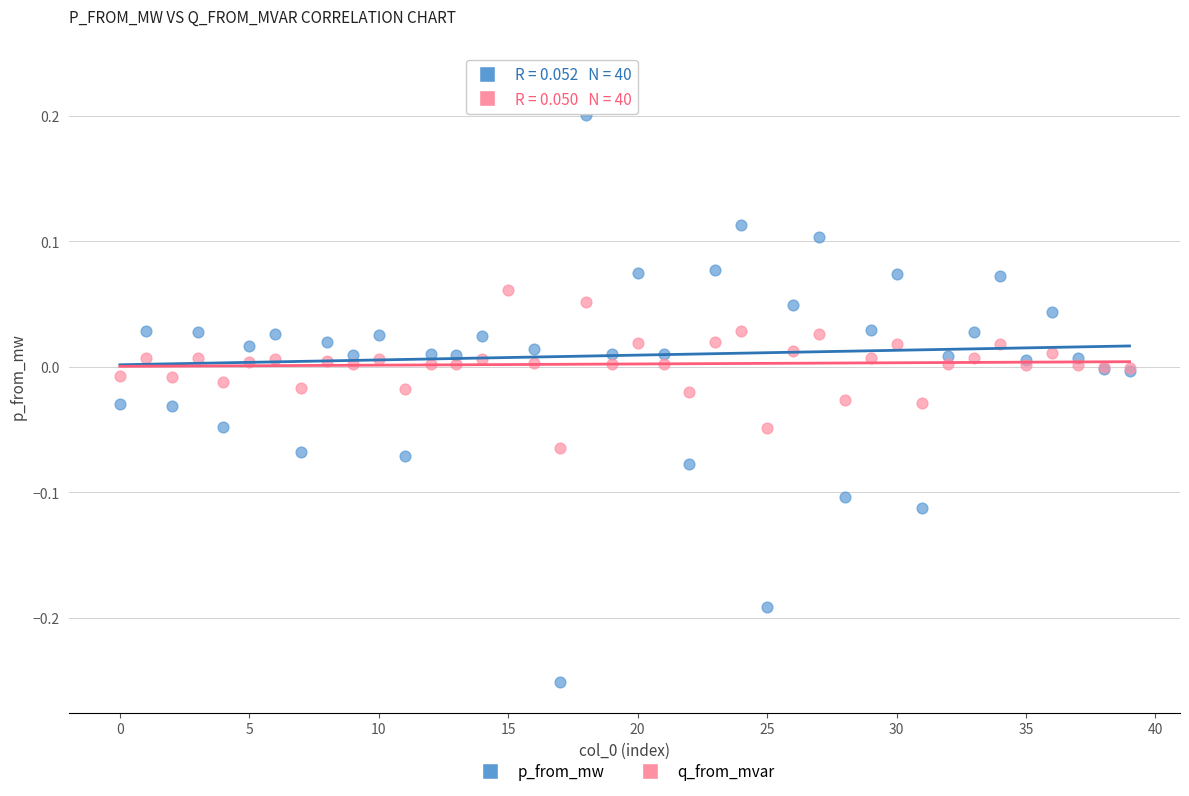

Which series reaches the maximum Y coordinate?

p_from_mw